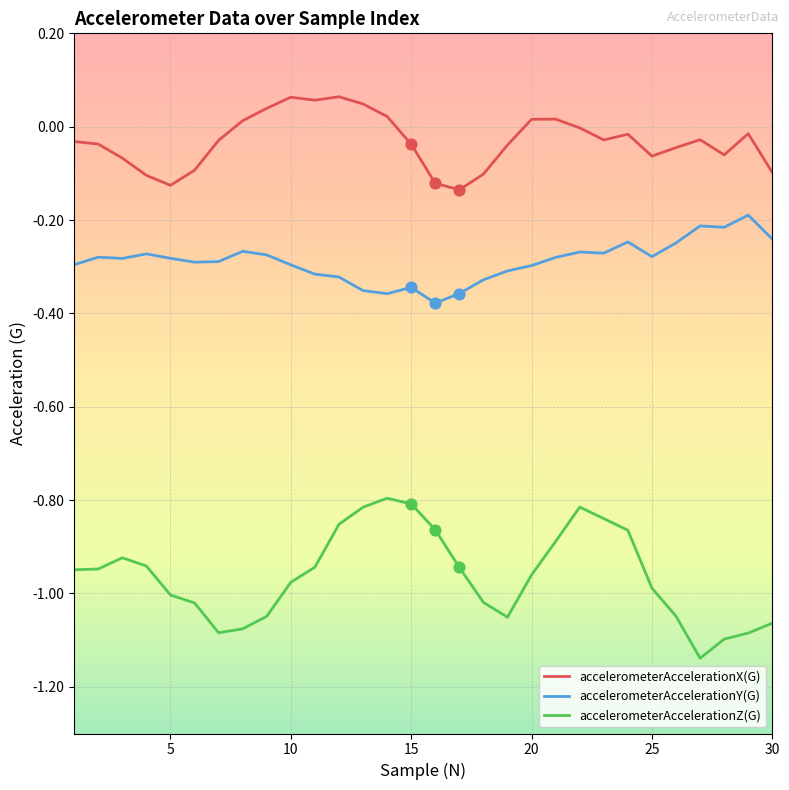

Which series has the largest total across all categories?

accelerometerAccelerationX(G)